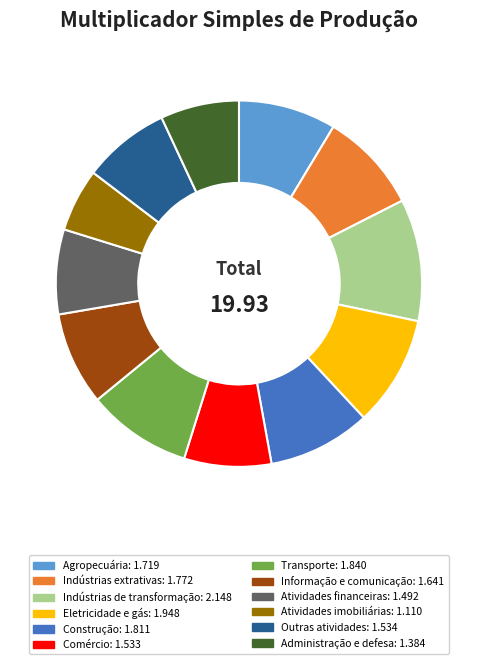

Approximately how many times larger is the value at Agropecuária compared to Atividades financeiras?

1.2